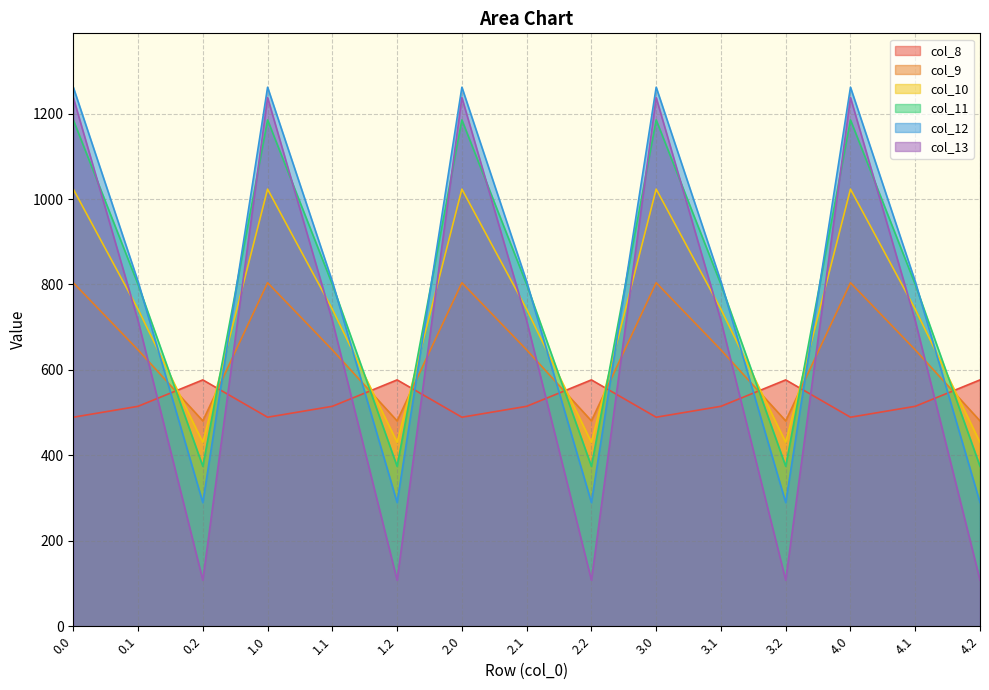

What is the sum of all col_11 values?

11798.5